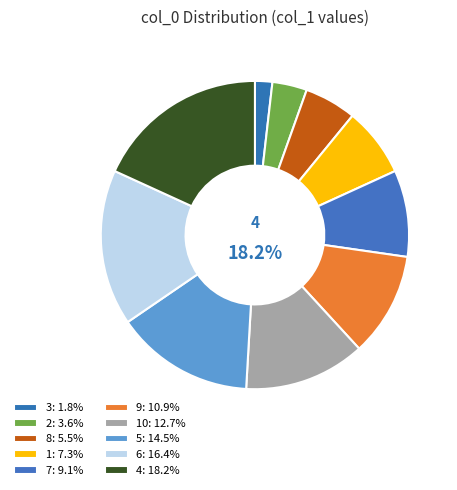

Rank the categories by value from lowest to highest.

3, 2, 8, 1, 7, 9, 10, 5, 6, 4